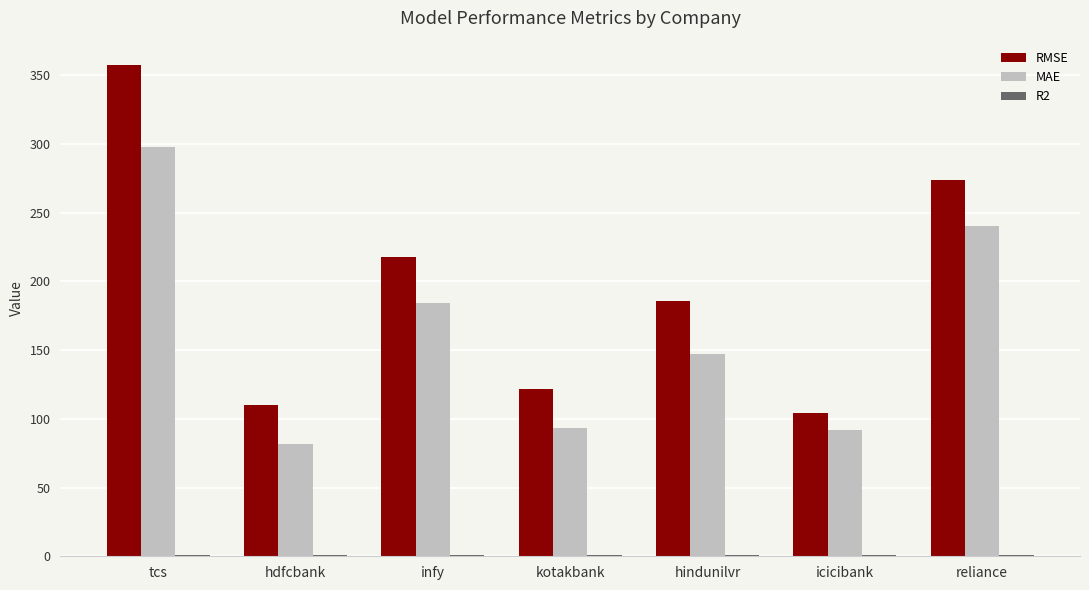

Which series changed the most between hindunilvr and icicibank?

RMSE